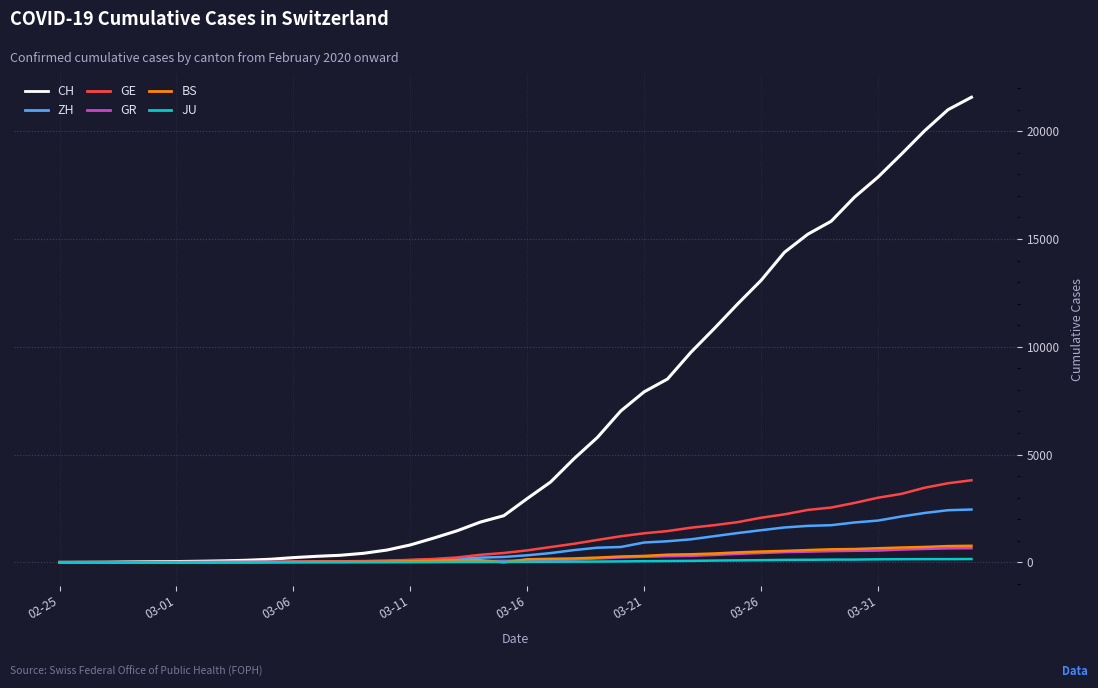

What is the average value of the GE series?

1078